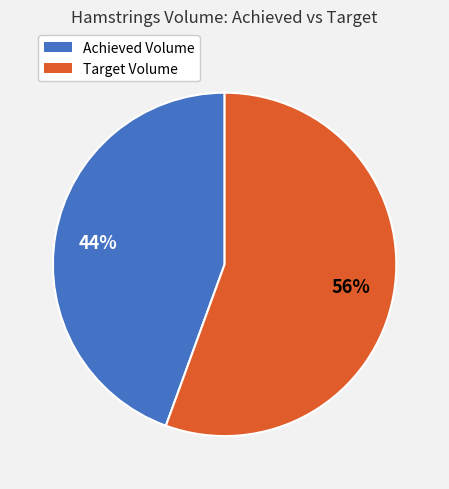

To the nearest percent, what is the average slice percentage?

50%